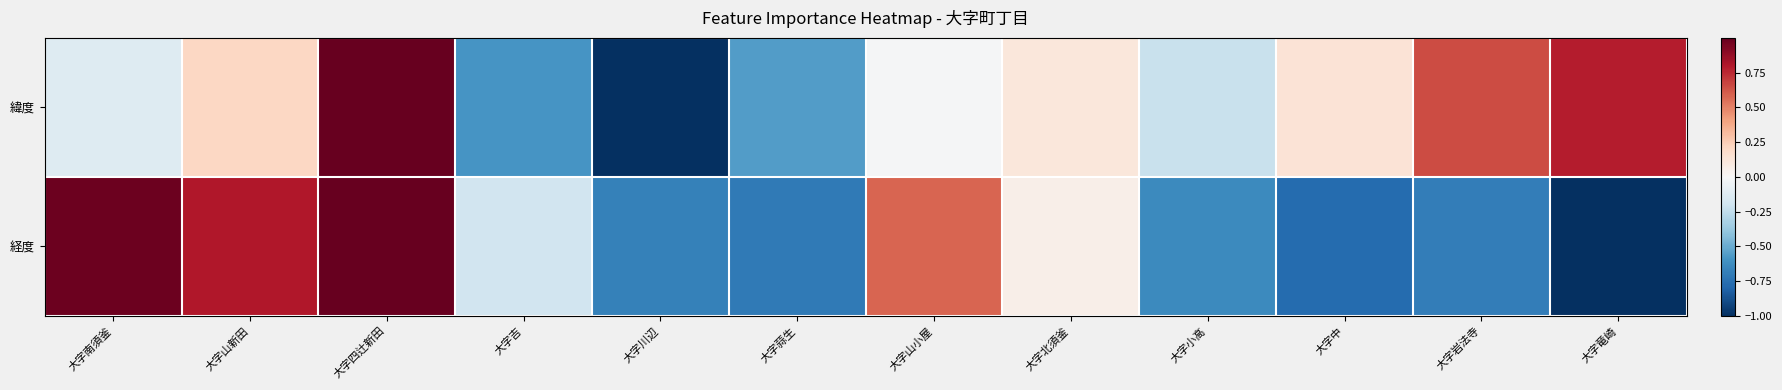

Reading left to right, transcribe all the data shown in this chart.

緯度: 大字南須釜=-0.1	大字山新田=0.2	大字四辻新田=1.0	大字吉=-0.6	大字川辺=-1.0	大字蒜生=-0.6	大字山小屋=-0.0	大字北須釜=0.1	大字小高=-0.2	大字中=0.1	大字岩法寺=0.7	大字竜崎=0.8
経度: 大字南須釜=1.0	大字山新田=0.8	大字四辻新田=1.0	大字吉=-0.2	大字川辺=-0.7	大字蒜生=-0.7	大字山小屋=0.6	大字北須釜=0.1	大字小高=-0.6	大字中=-0.8	大字岩法寺=-0.7	大字竜崎=-1.0